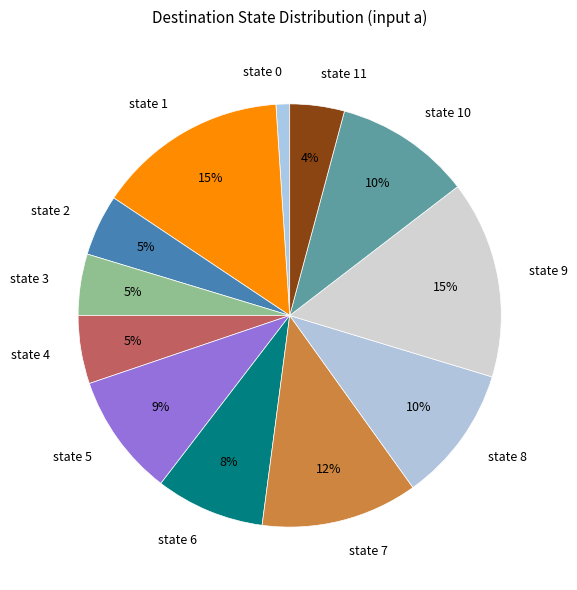

Do state 11 and state 7 together represent more than half of the pie?

No